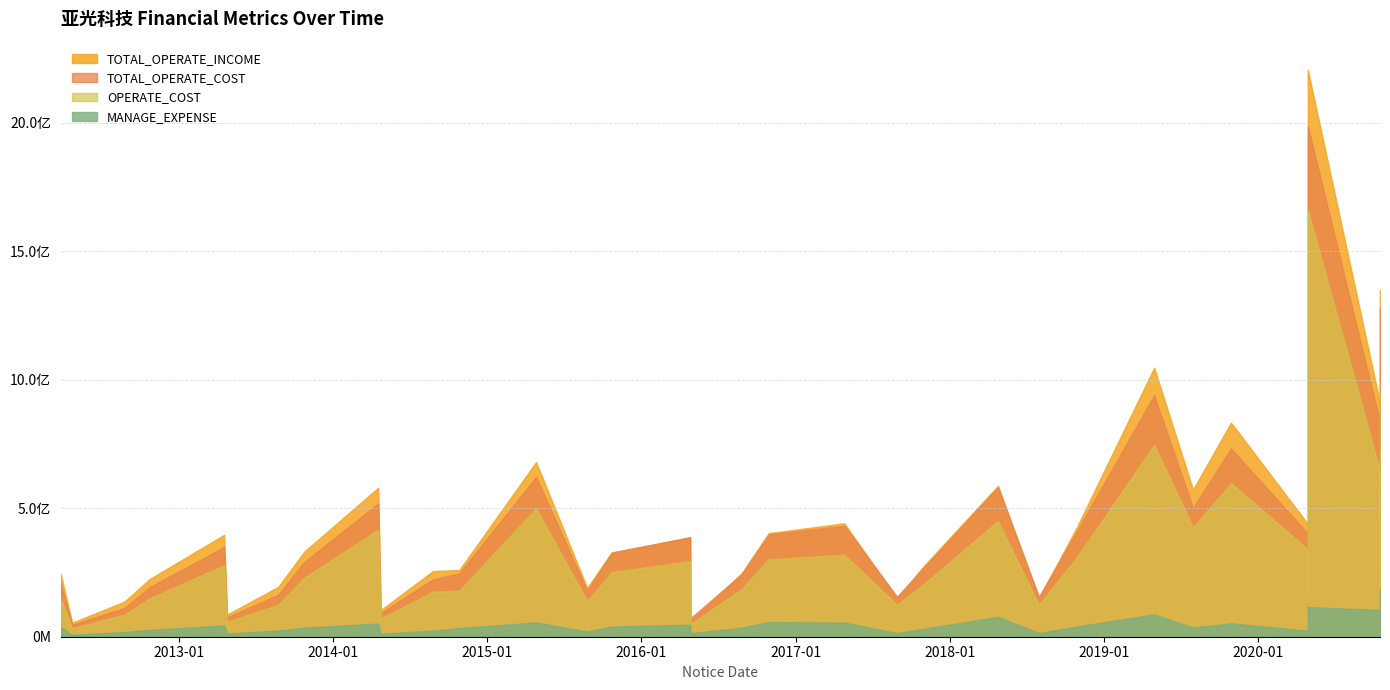

Is the value of TOTAL_OPERATE_INCOME at 2020-04-28 greater than the value of MANAGE_EXPENSE at 2017-10-28?

Yes